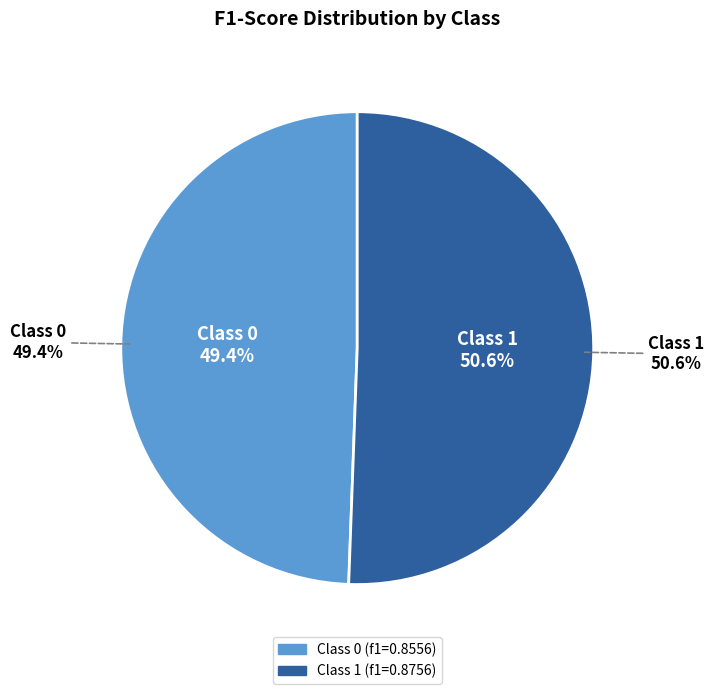

To the nearest percent, what is the combined percentage of 1 and 0?

100%